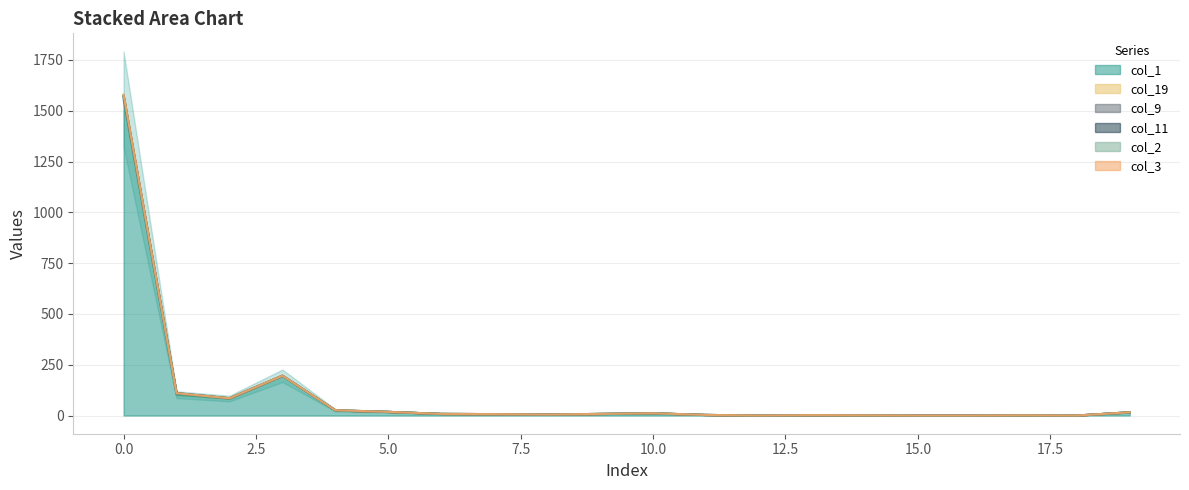

The value of col_1 at 17 is 1. True or false?

True